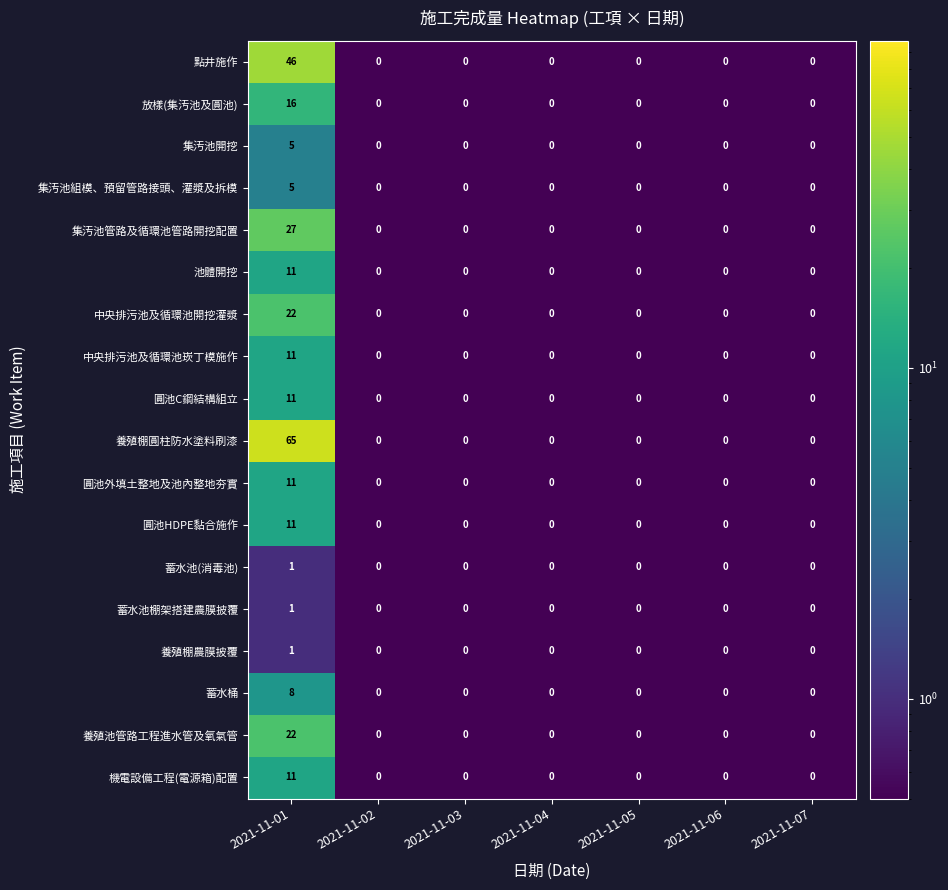

Which category has the highest value in the 蓄水池(消毒池) series?

2021-11-01